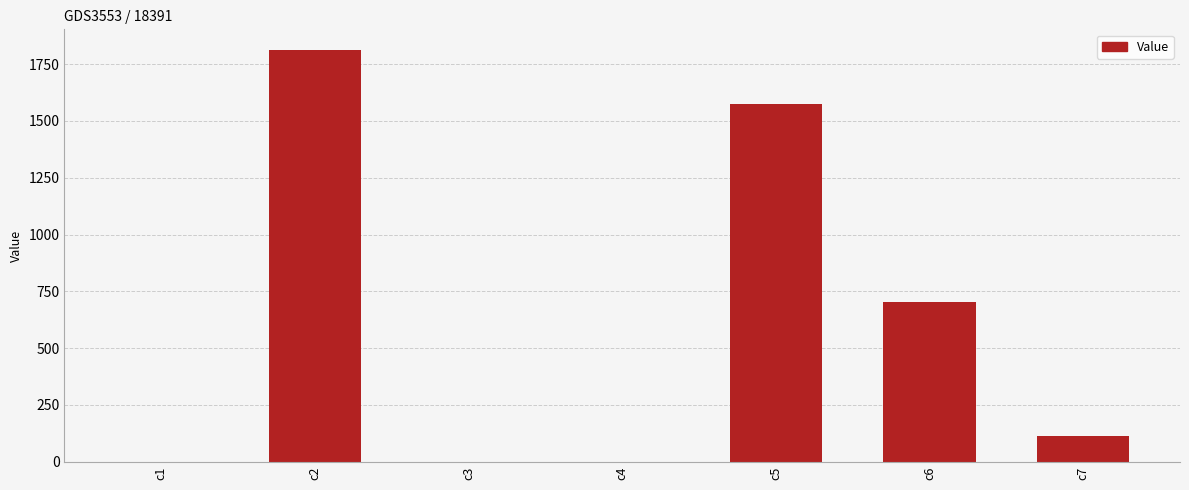

What is the maximum value shown in the chart?

1812.6